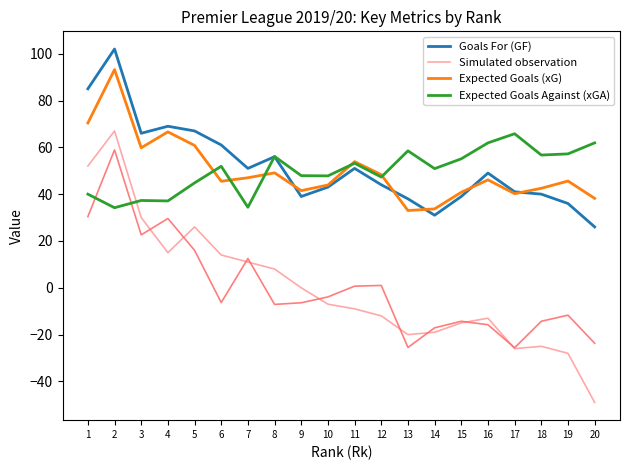

Does the chart display data point markers on the line(s)?

No